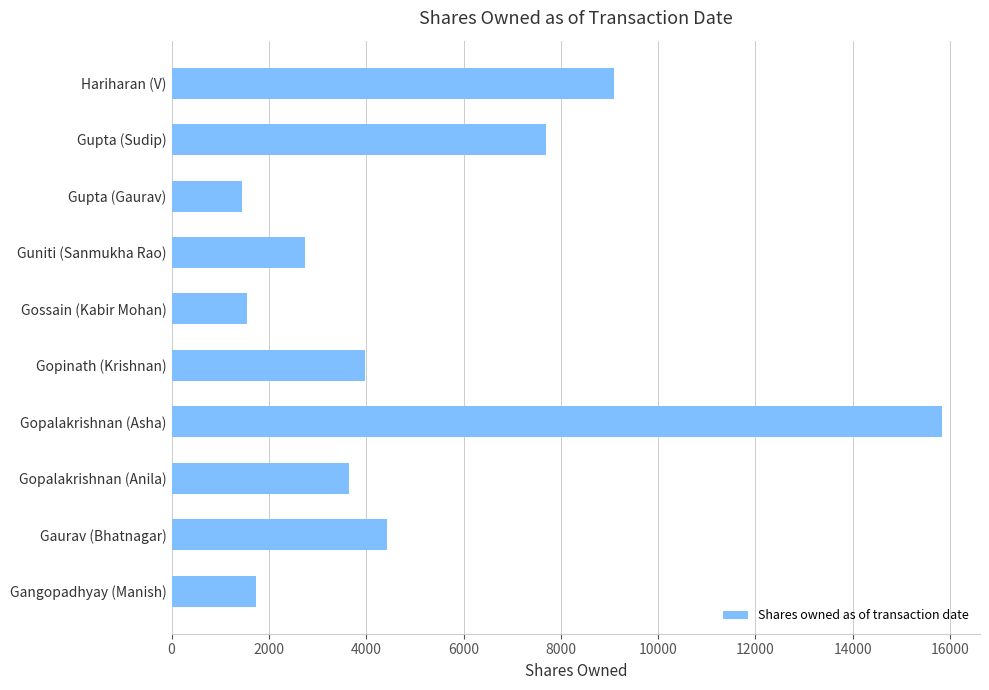

Reading top to bottom, extract all data points from this chart.

Hariharan (V)=9095	Gupta (Sudip)=7697	Gupta (Gaurav)=1444	Guniti (Sanmukha Rao)=2744	Gossain (Kabir Mohan)=1541	Gopinath (Krishnan)=3981	Gopalakrishnan (Asha)=15825	Gopalakrishnan (Anila)=3650	Gaurav (Bhatnagar)=4427	Gangopadhyay (Manish)=1739